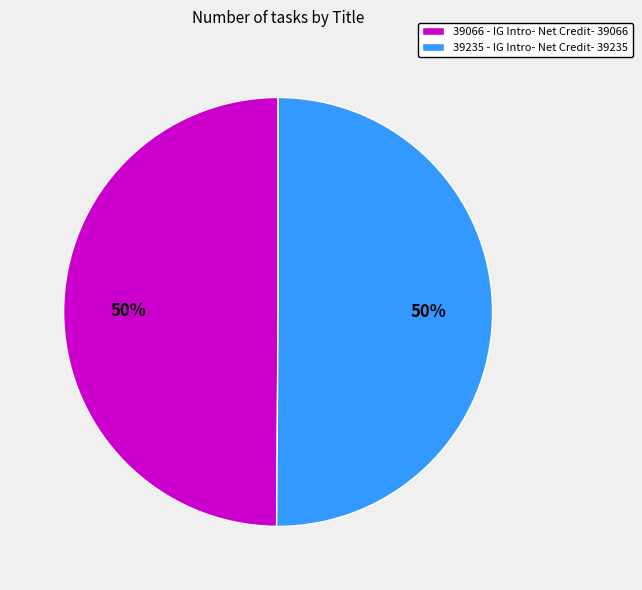

True or false: 39235 - IG Intro- Net Credit- 39235 accounts for 50% of the total.

True